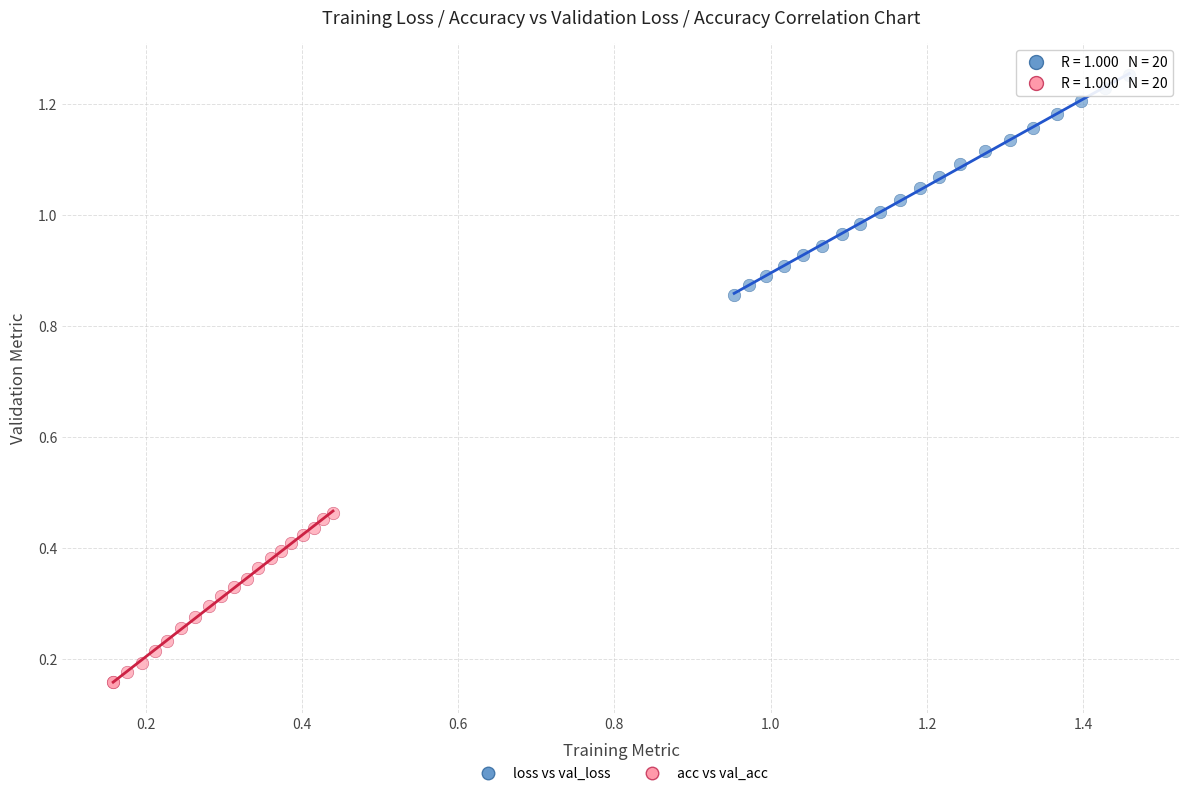

What are all the series names shown in the legend?

loss vs val_loss, acc vs val_acc